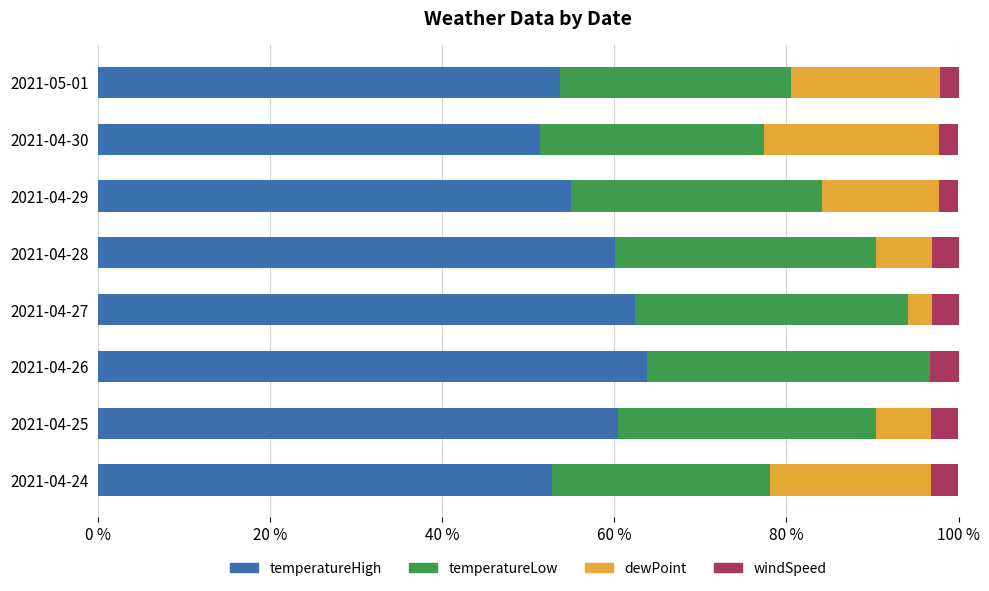

What is the highest value of the temperatureHigh series?

63.8